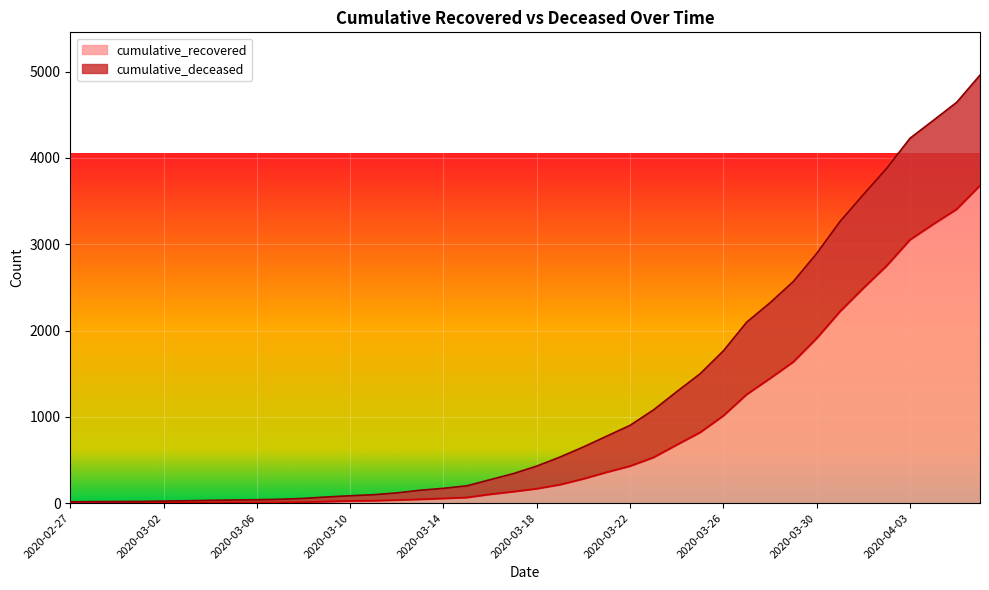

Does the chart display data point markers on the line(s)?

No